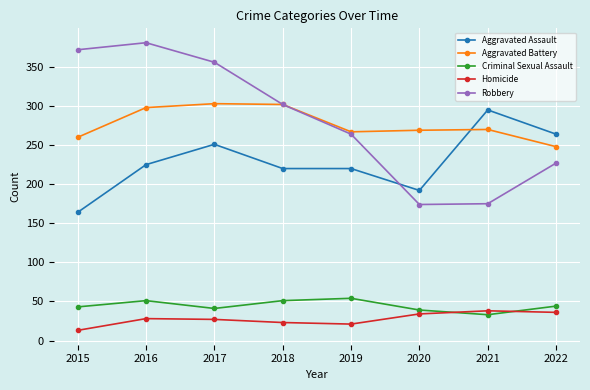

Rank the series by their maximum value, from lowest to highest.

Homicide, Criminal Sexual Assault, Aggravated Assault, Aggravated Battery, Robbery